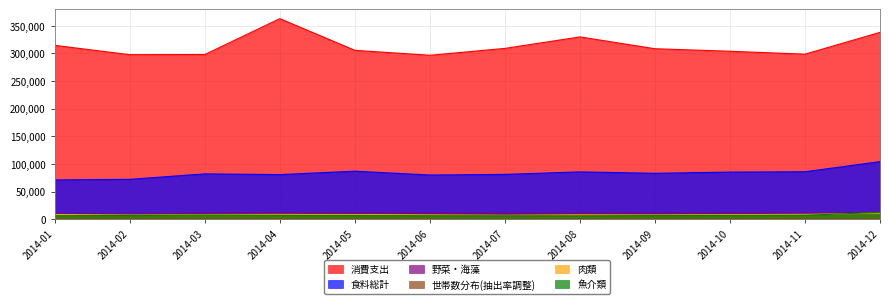

Which label corresponds to the smallest value in the chart?

2014-01